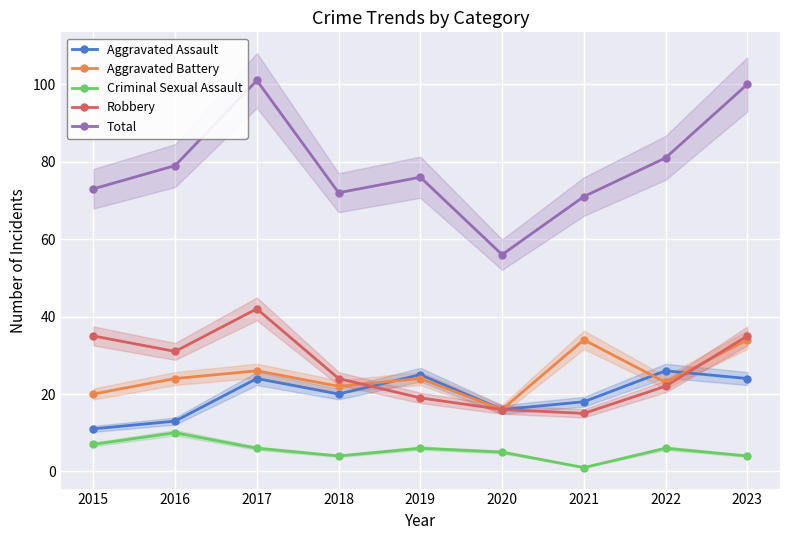

True or false: Aggravated Assault has a value of 26 at 2022.

True